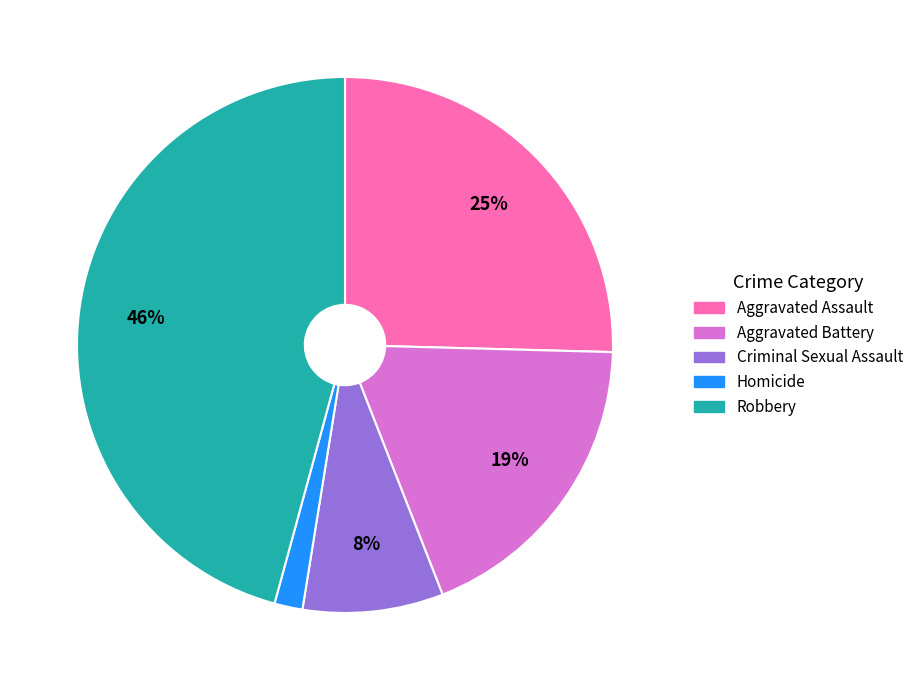

True or false: Robbery accounts for 46% of the total.

True